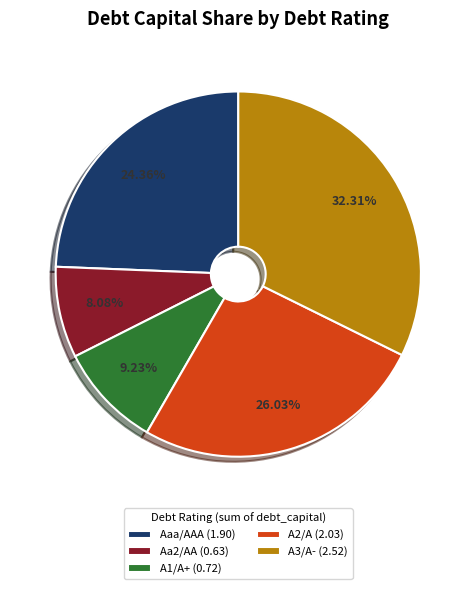

Does Aaa/AAA represent more than half of the total?

No